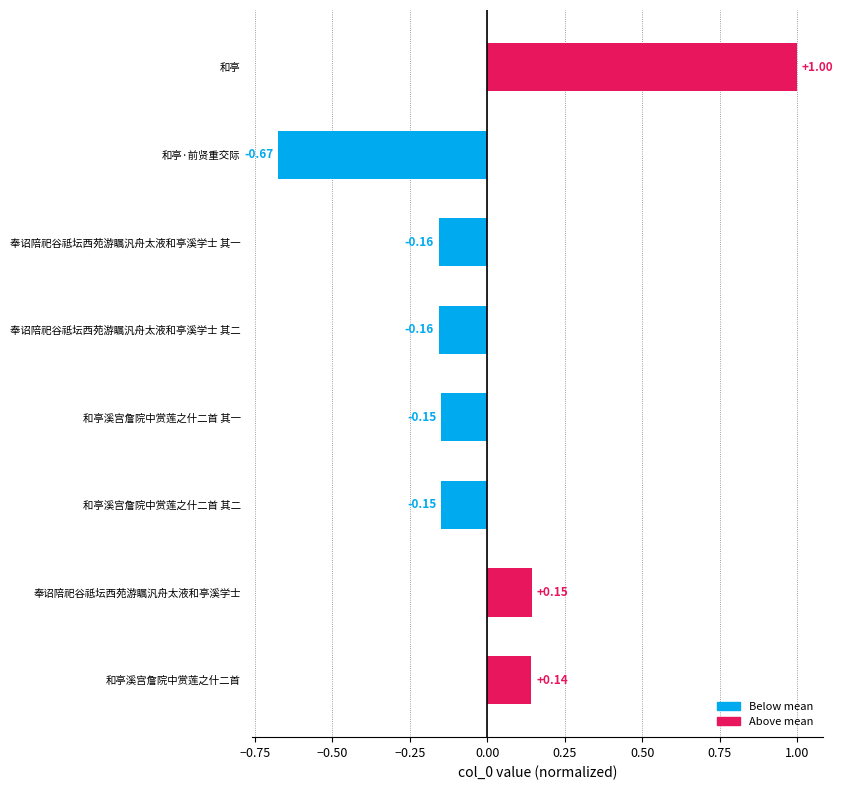

Between 和亭溪宫詹院中赏莲之什二首 其二 and 和亭溪宫詹院中赏莲之什二首, which is larger?

和亭溪宫詹院中赏莲之什二首